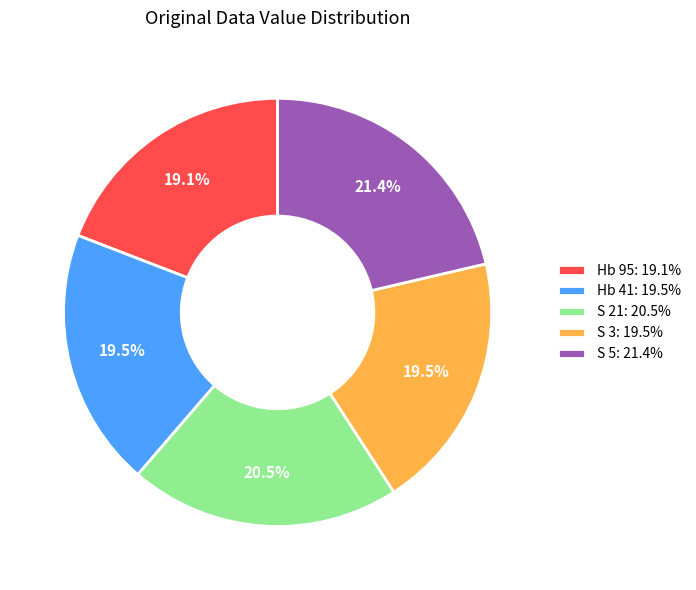

The Hb 95 slice represents 32% of the pie. True or false?

False